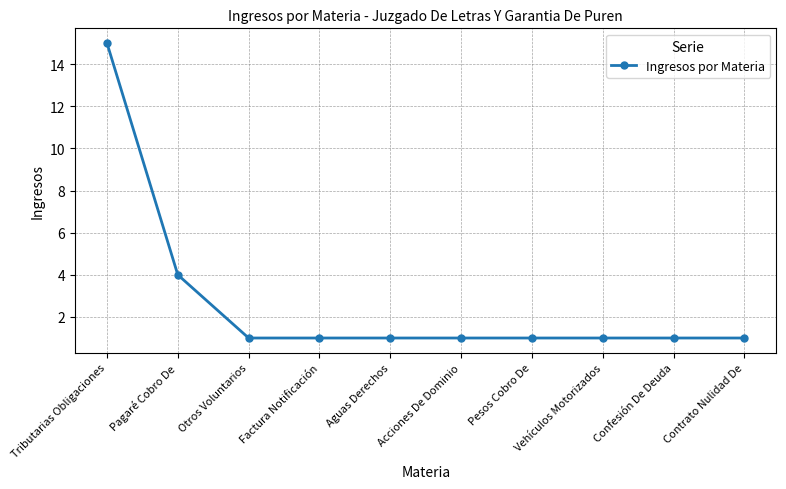

Is it true that the value at Confesión De Deuda is 1?

True